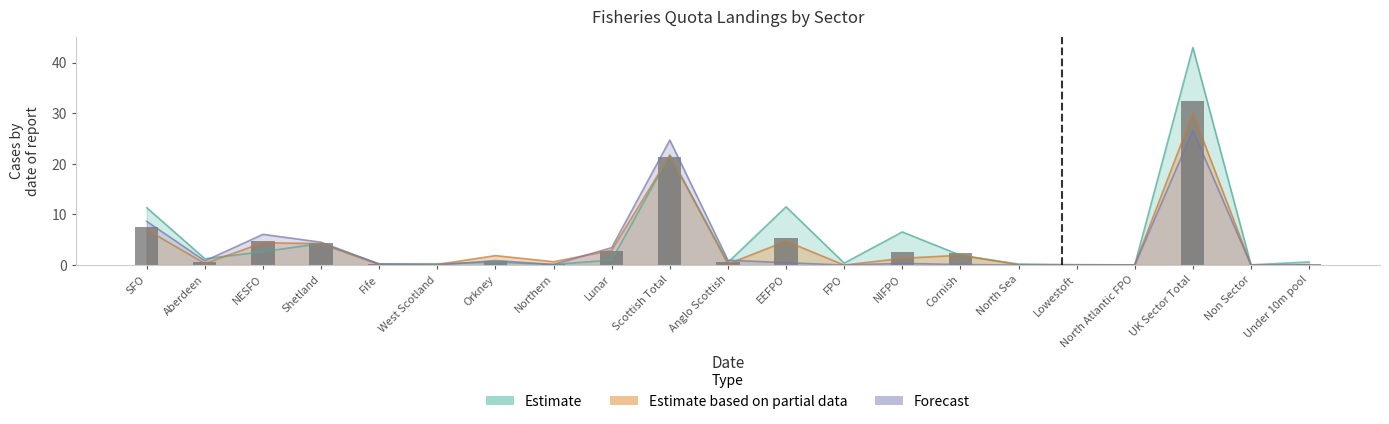

Reading right to left, what are all the values shown in this chart?

0.2	0.0	32.5	0.0	0.0	0.1	2.5	2.5	0.1	5.4	0.5	21.3	2.8	0.2	0.8	0.1	0.1	4.3	4.7	0.7	7.5